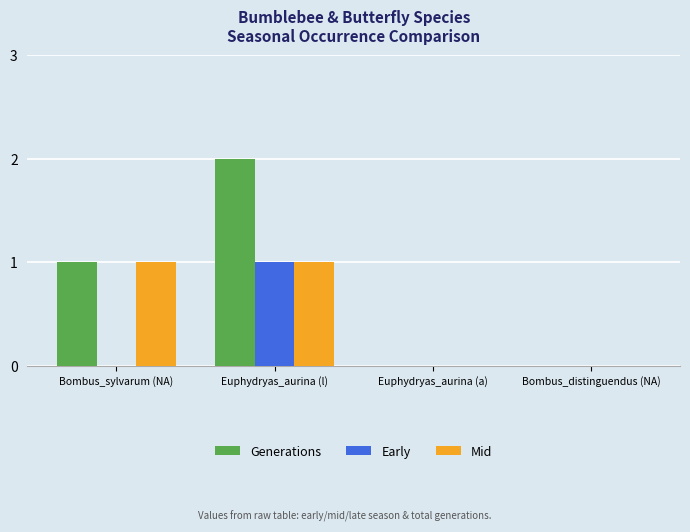

The value of Early at Euphydryas_aurina (a) is -1. True or false?

False